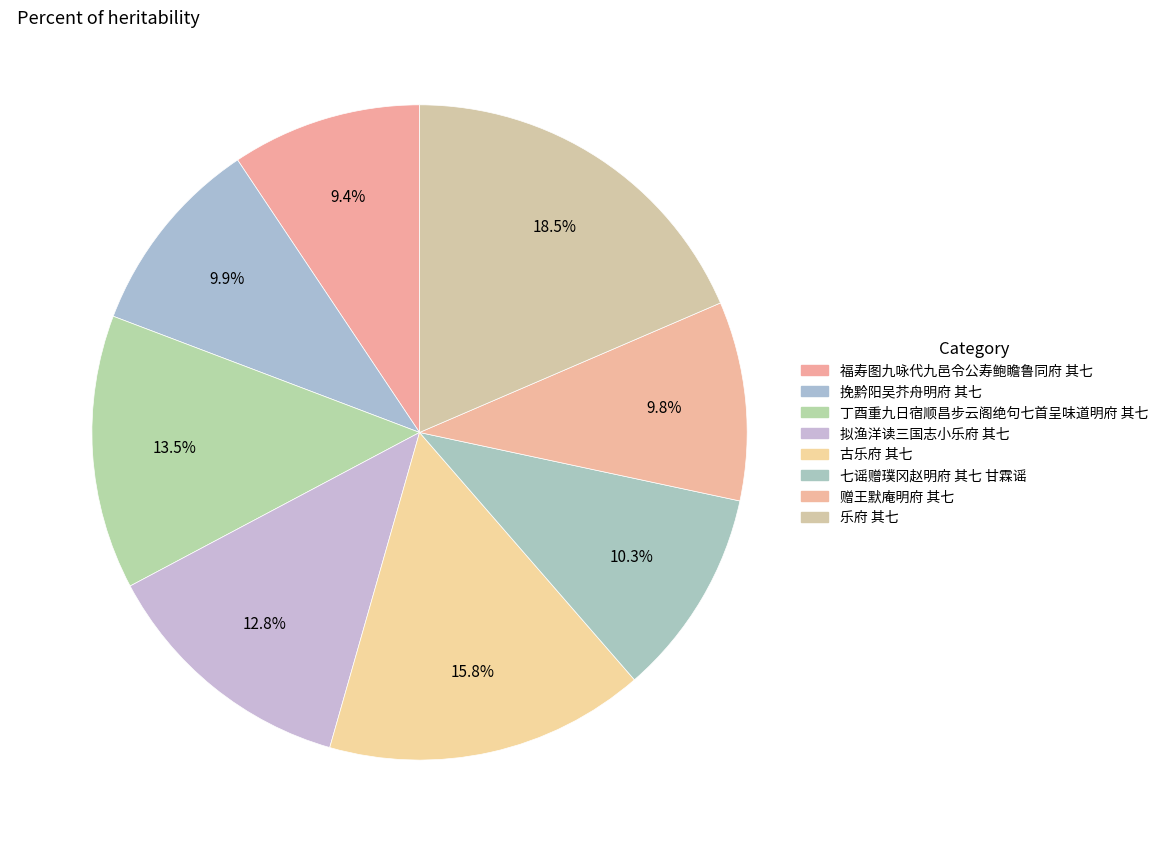

Rank the categories by value from highest to lowest.

乐府 其七, 古乐府 其七, 丁酉重九日宿顺昌步云阁绝句七首呈味道明府 其七, 拟渔洋读三国志小乐府 其七, 七谣赠璞冈赵明府 其七 甘霖谣, 挽黔阳吴芥舟明府 其七, 赠王默庵明府 其七, 福寿图九咏代九邑令公寿鲍瞻鲁同府 其七